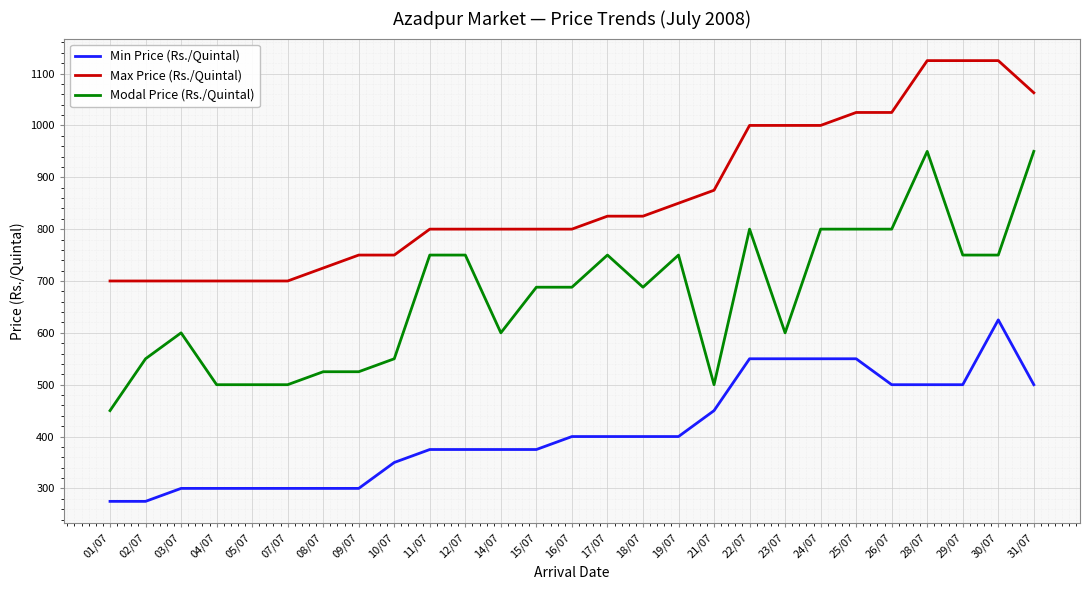

Reading left to right, what are all the values shown in this chart?

Min Price (Rs./Quintal): 01/07=275	02/07=275	03/07=300	04/07=300	05/07=300	07/07=300	08/07=300	09/07=300	10/07=350	11/07=375	12/07=375	14/07=375	15/07=375	16/07=400	17/07=400	18/07=400	19/07=400	21/07=450	22/07=550	23/07=550	24/07=550	25/07=550	26/07=500	28/07=500	29/07=500	30/07=625	31/07=500
Max Price (Rs./Quintal): 01/07=700	02/07=700	03/07=700	04/07=700	05/07=700	07/07=700	08/07=725	09/07=750	10/07=750	11/07=800	12/07=800	14/07=800	15/07=800	16/07=800	17/07=825	18/07=825	19/07=850	21/07=875	22/07=1000	23/07=1000	24/07=1000	25/07=1025	26/07=1025	28/07=1125	29/07=1125	30/07=1125	31/07=1063
Modal Price (Rs./Quintal): 01/07=450	02/07=550	03/07=600	04/07=500	05/07=500	07/07=500	08/07=525	09/07=525	10/07=550	11/07=750	12/07=750	14/07=600	15/07=688	16/07=688	17/07=750	18/07=688	19/07=750	21/07=500	22/07=800	23/07=600	24/07=800	25/07=800	26/07=800	28/07=950	29/07=750	30/07=750	31/07=950